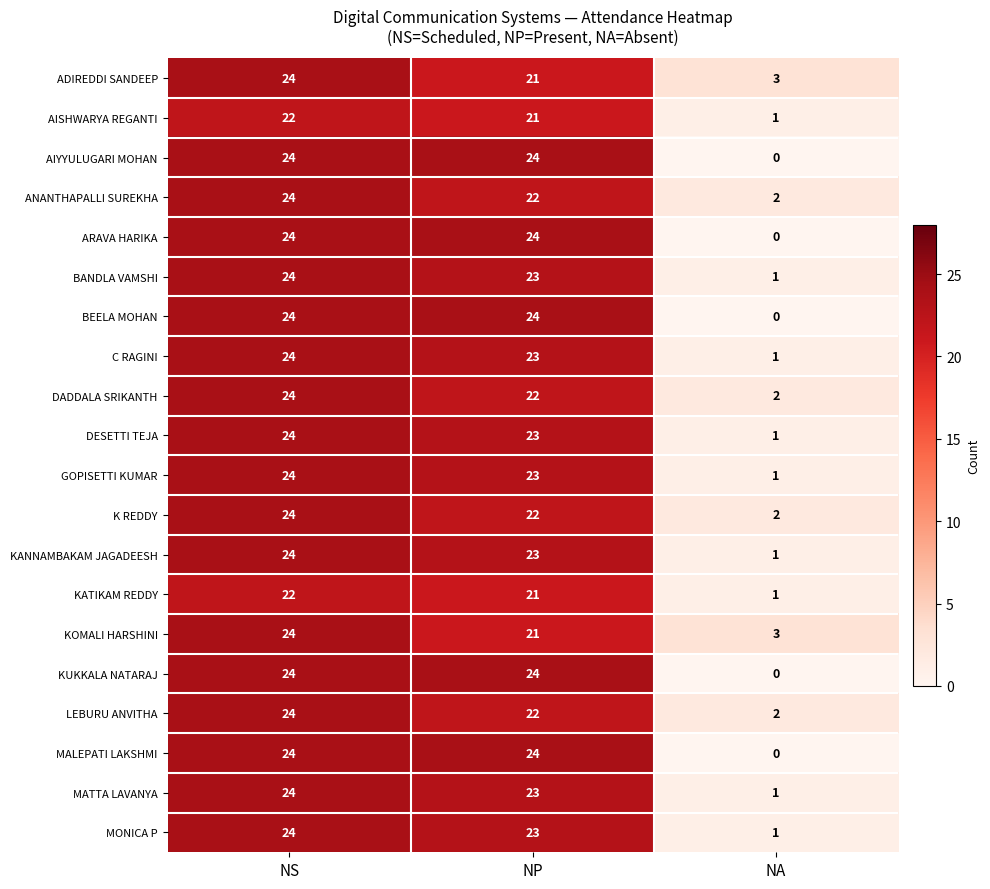

What is the difference between the maximum and minimum values in the K REDDY series?

22